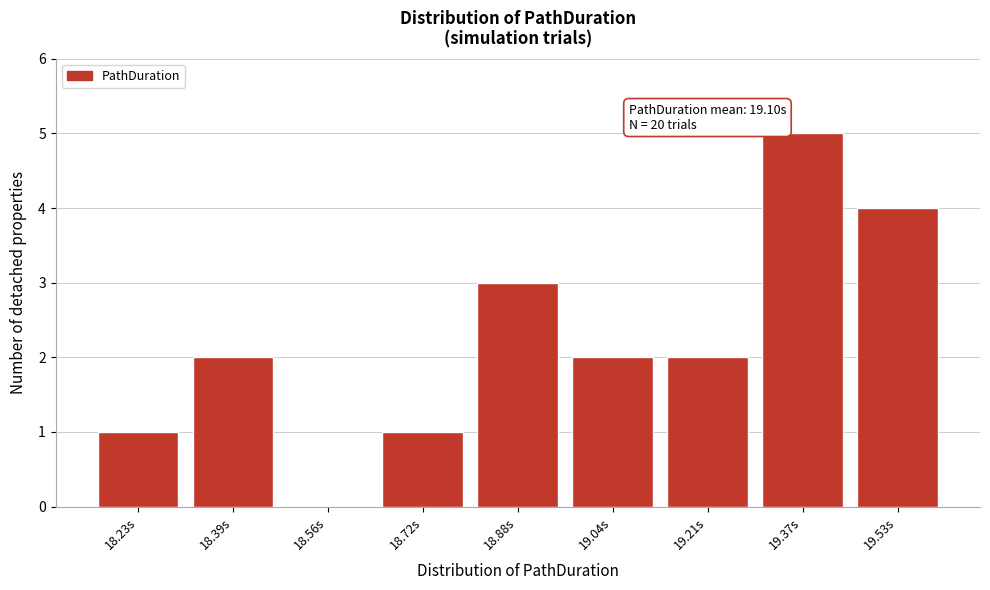

Which range on the x-axis has the tallest bar?

19.28 to 19.46